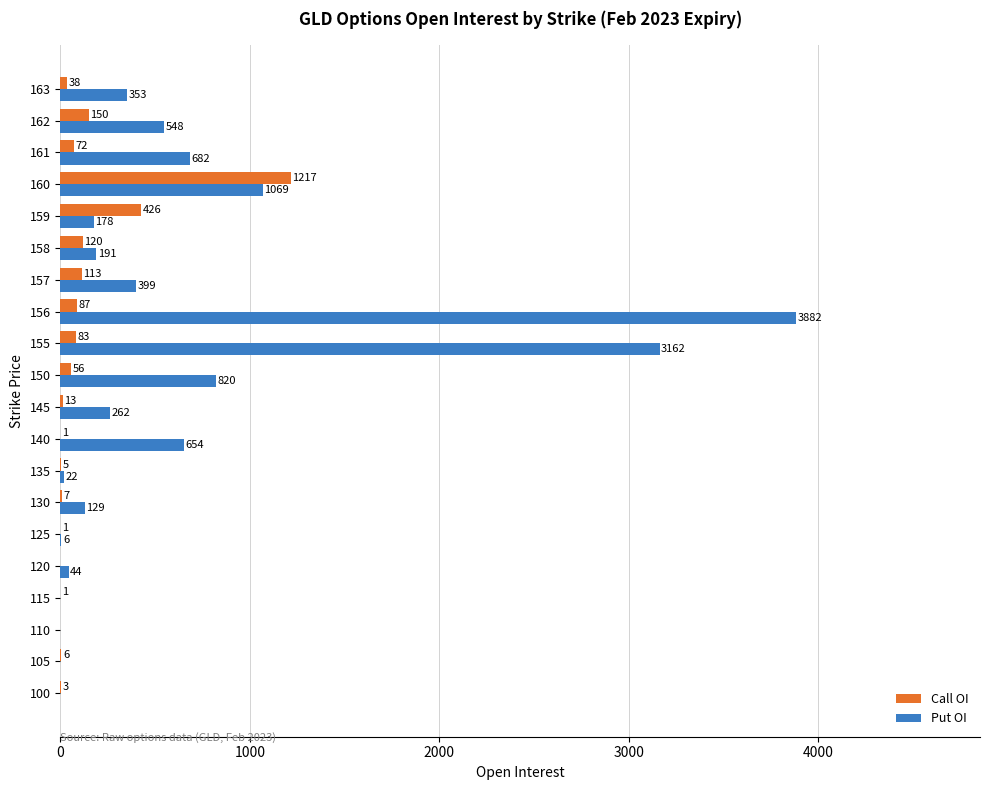

Is it true that Call OI equals 0 at 110?

True